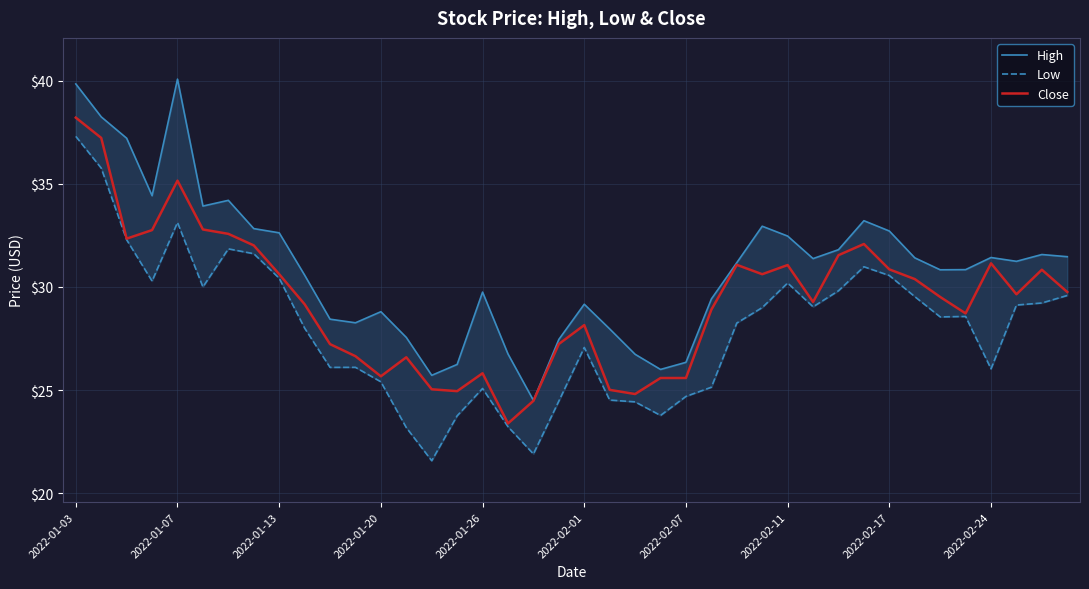

How many data points does each series have?

40